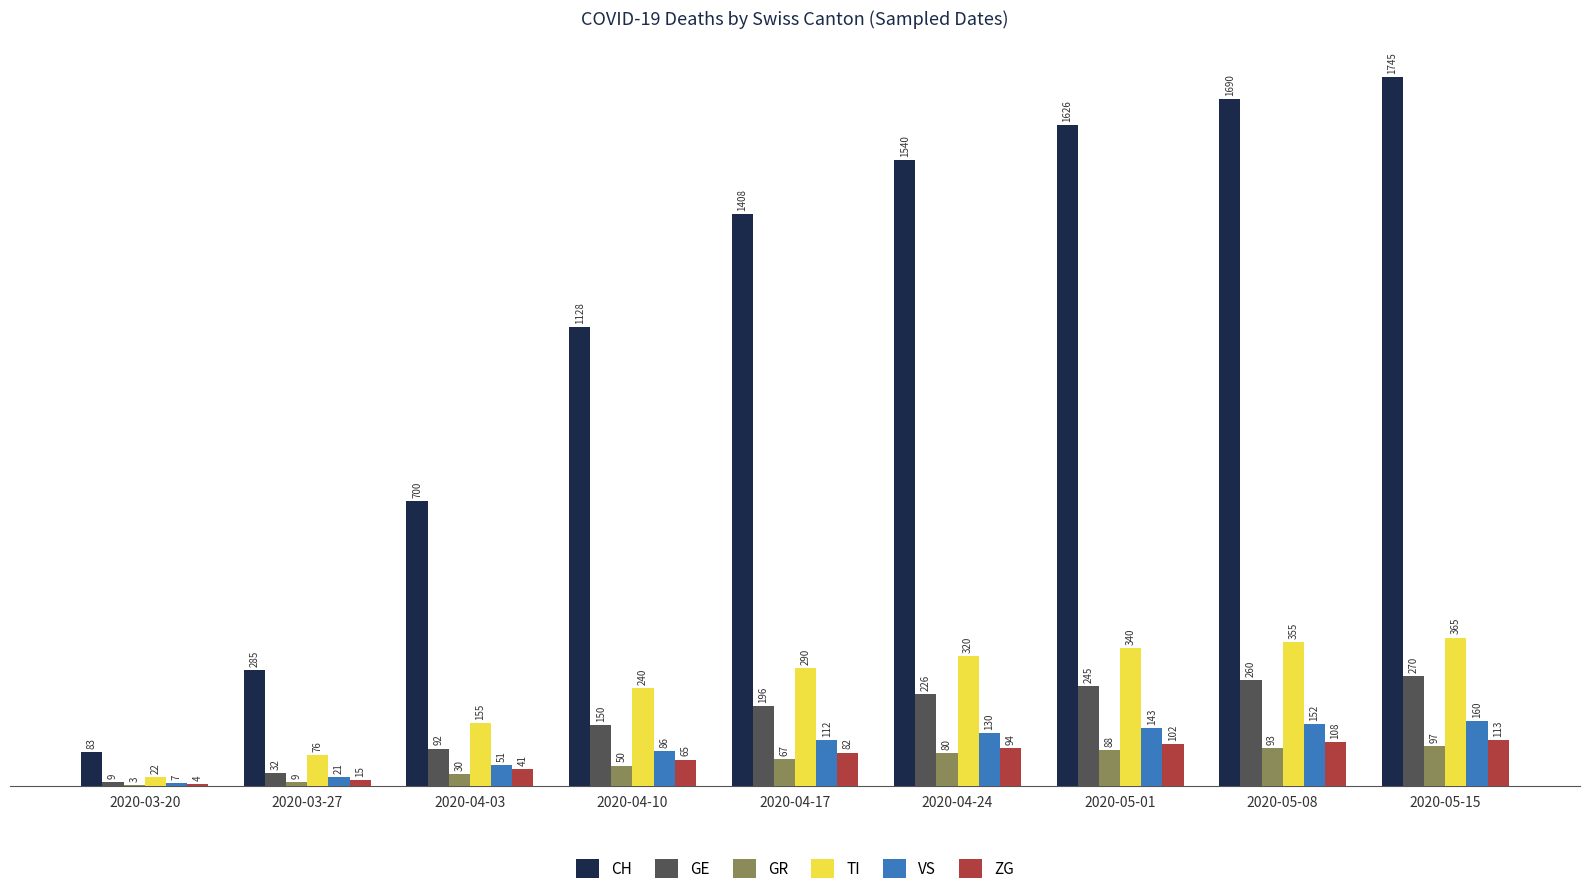

Are the bars horizontal?

No